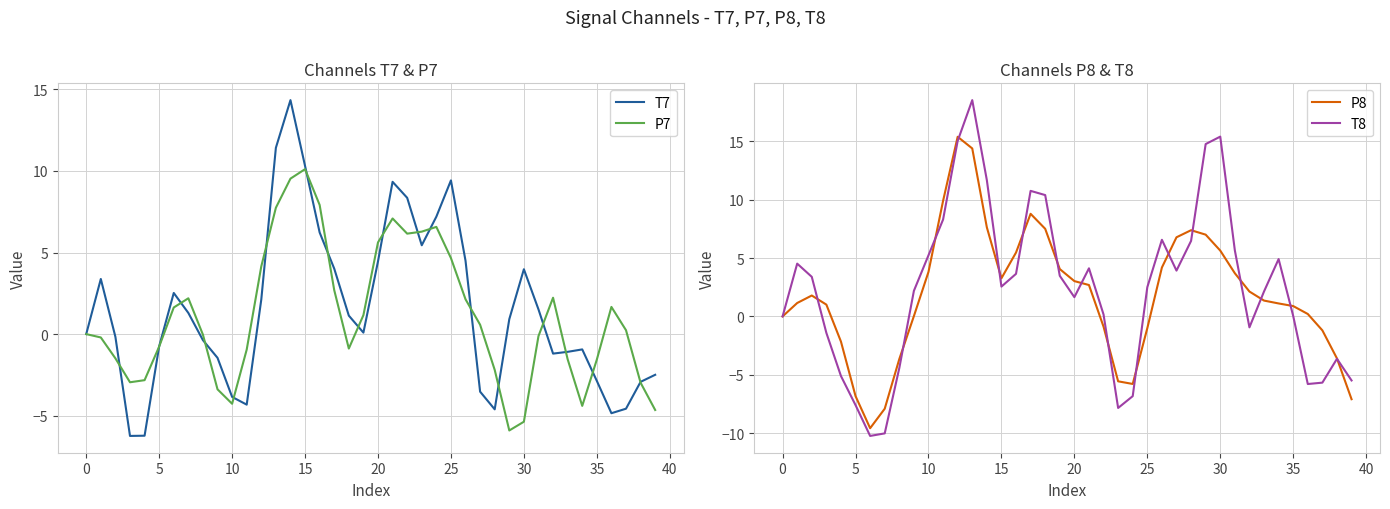

The T7 series shows 9.4 at 25. True or false?

True